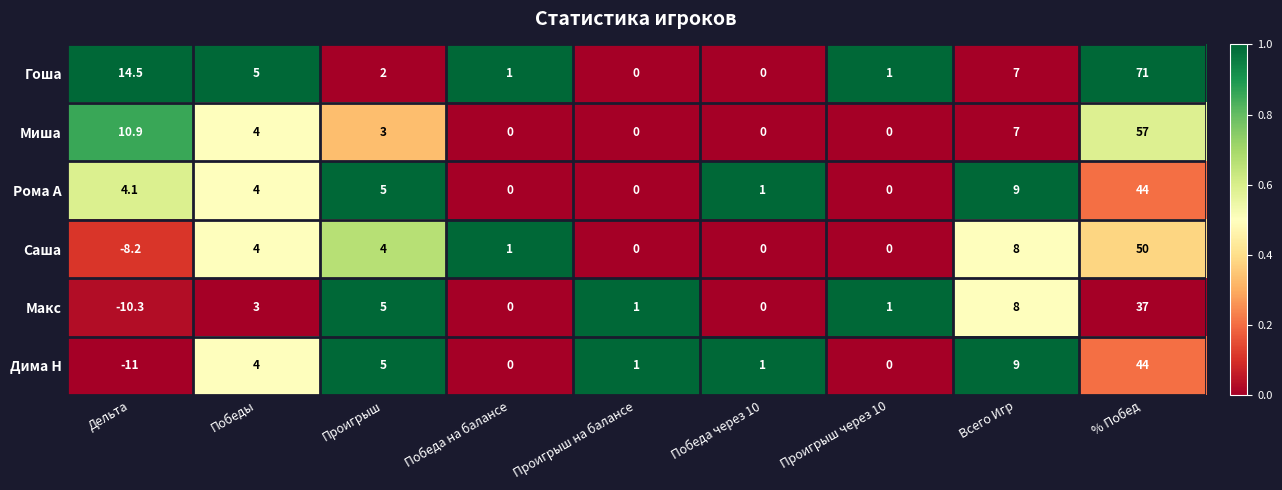

What value does the Рома А series have at Дельта?

4.1